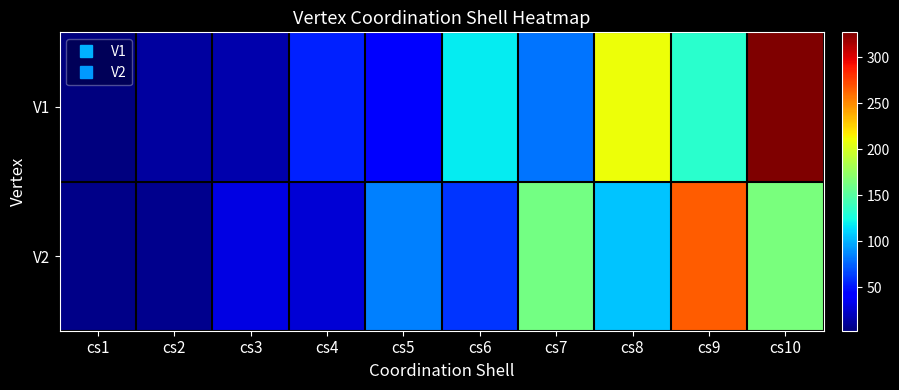

Which series has the largest total across all categories?

V1